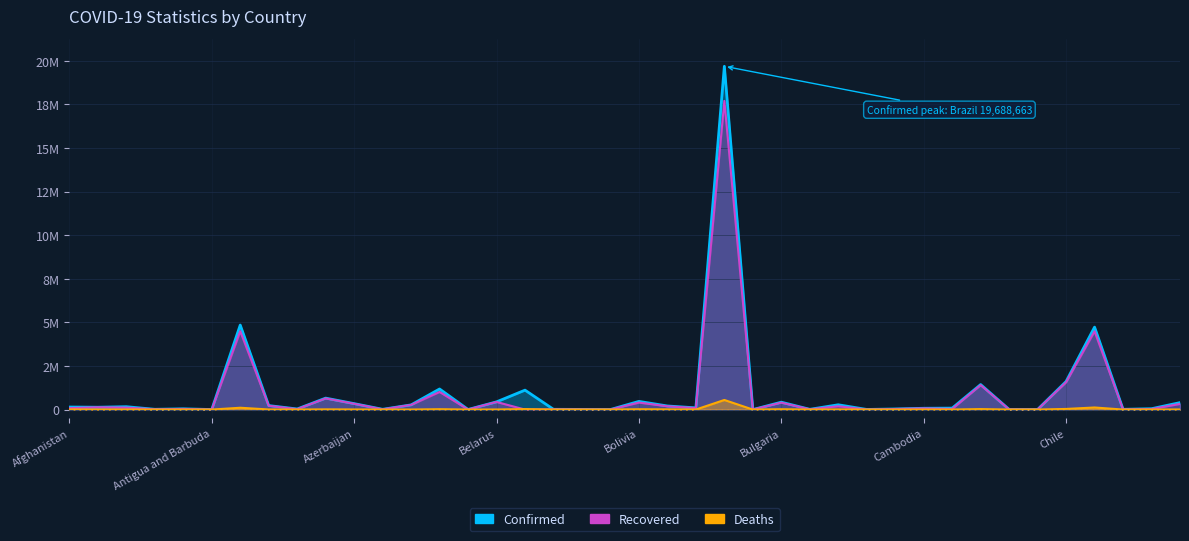

Reading right to left, list all the values displayed in this chart.

Confirmed: 398608	48503	13117	4727846	1610345	4969	7147	1434571	82003	73701	33577	6128	274155	13538	423686	333	19688663	97657	205420	468423	2486	8324	13917	1113465	441356	4345	1179827	268626	14252	340715	656582	33082	228910	4846615	1280	41780	14577	163660	132891	144285
Recovered: 322423	29497	11759	4487973	1564777	4782	6859	1402399	35261	65950	32739	773	189729	13355	398151	270	17704701	84189	188460	400682	2239	8125	13219	0	435374	4136	1009975	266417	12298	332136	641222	24005	219168	4493984	1229	35474	14077	111322	130152	82586
Deaths: 4941	1023	176	118868	35119	174	98	26510	1334	1305	298	8	7507	169	18194	3	549924	1375	9675	17651	2	107	332	25220	3403	48	19521	1383	284	5009	10732	920	4590	103721	43	984	127	4087	2456	6477